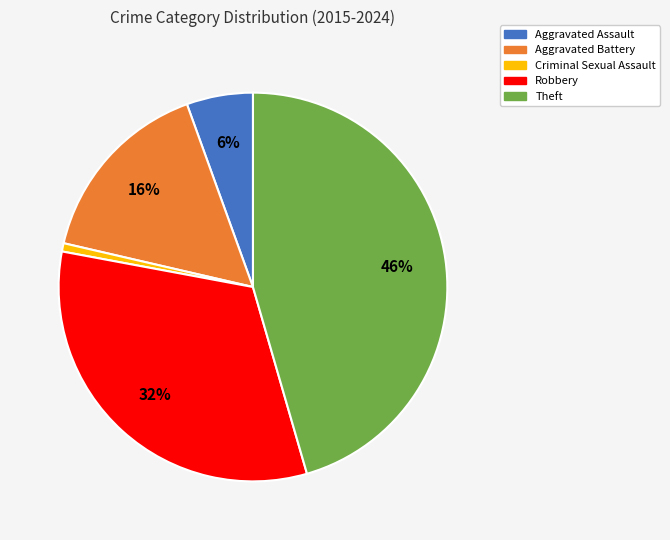

To the nearest percent, what is the average slice percentage?

20%